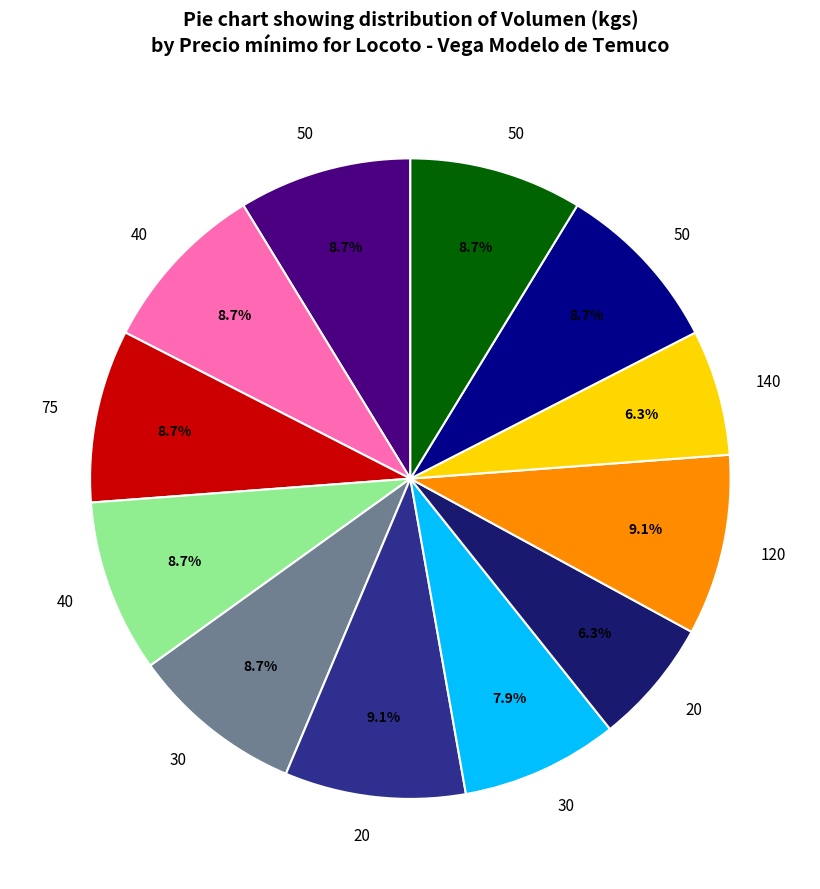

Is there any slice that represents more than half of the pie?

No